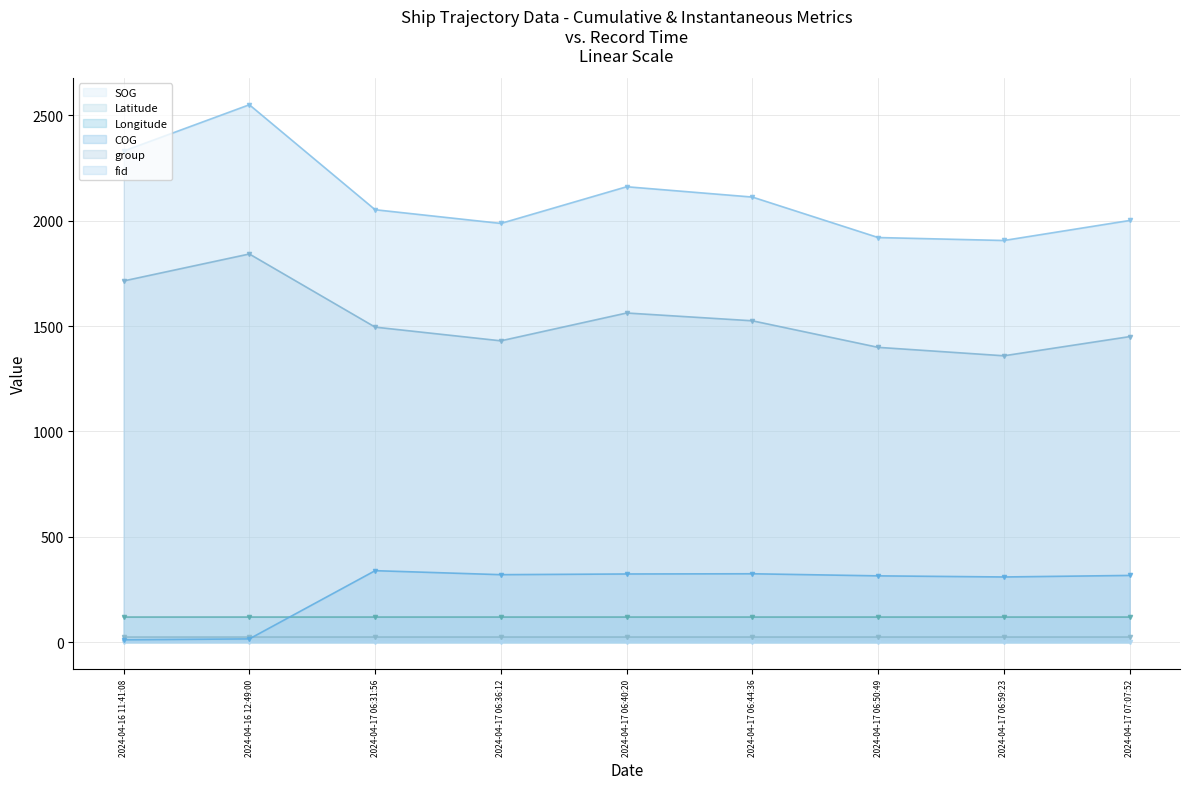

How many lines are shown in the chart?

6